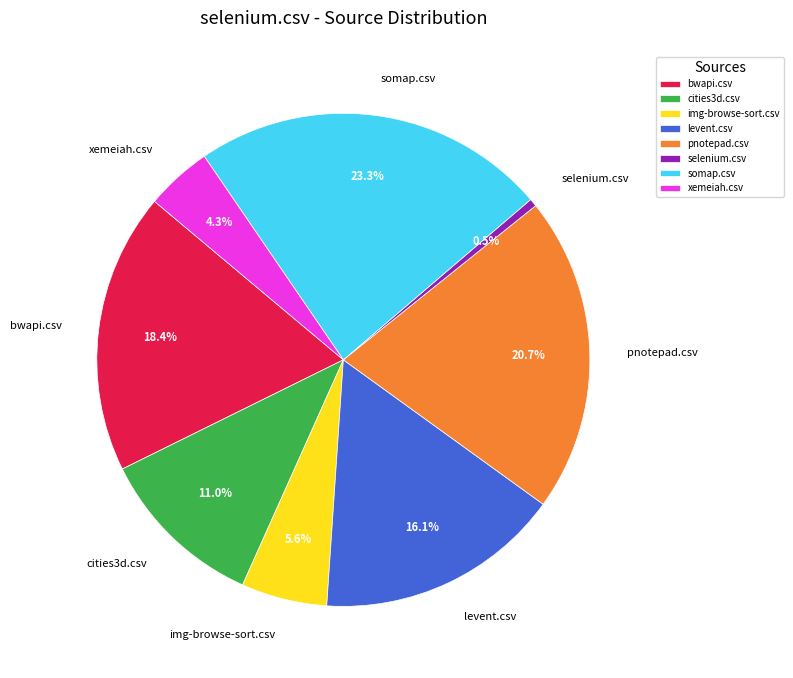

Which has a higher value, selenium.csv or somap.csv?

somap.csv